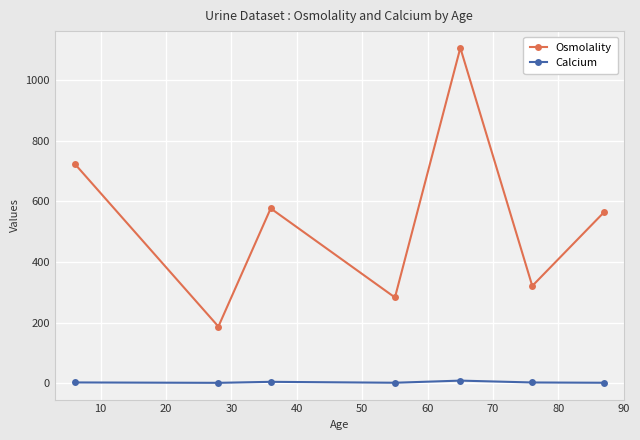

What is the average value of the Osmolality series?

537.9